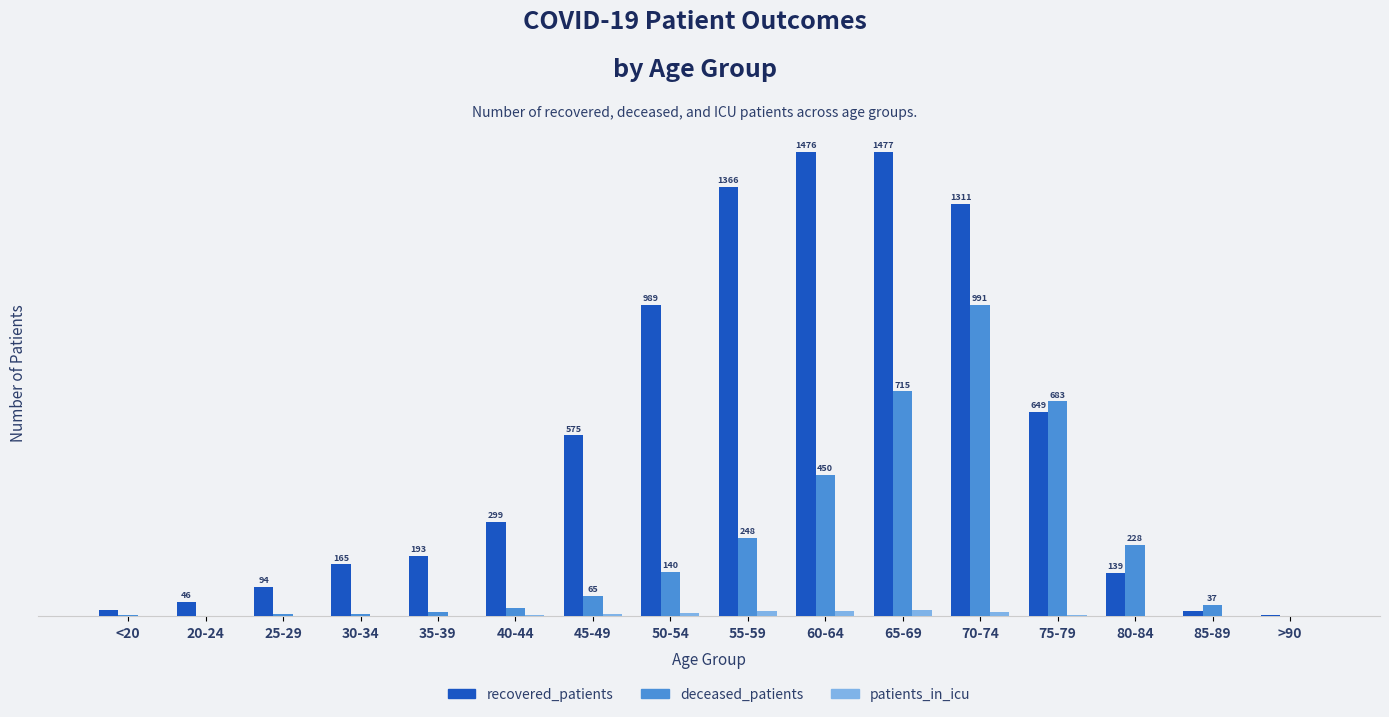

What is the average value of the recovered_patients series?

551